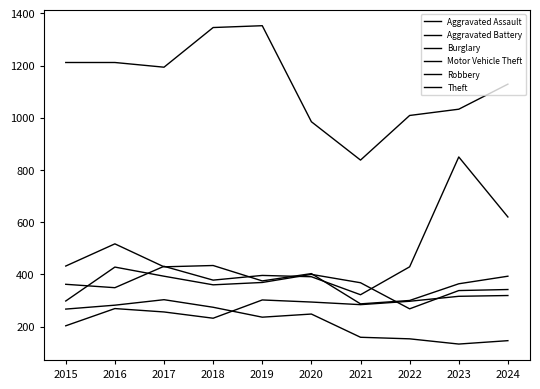

How many distinct data groups are displayed?

6